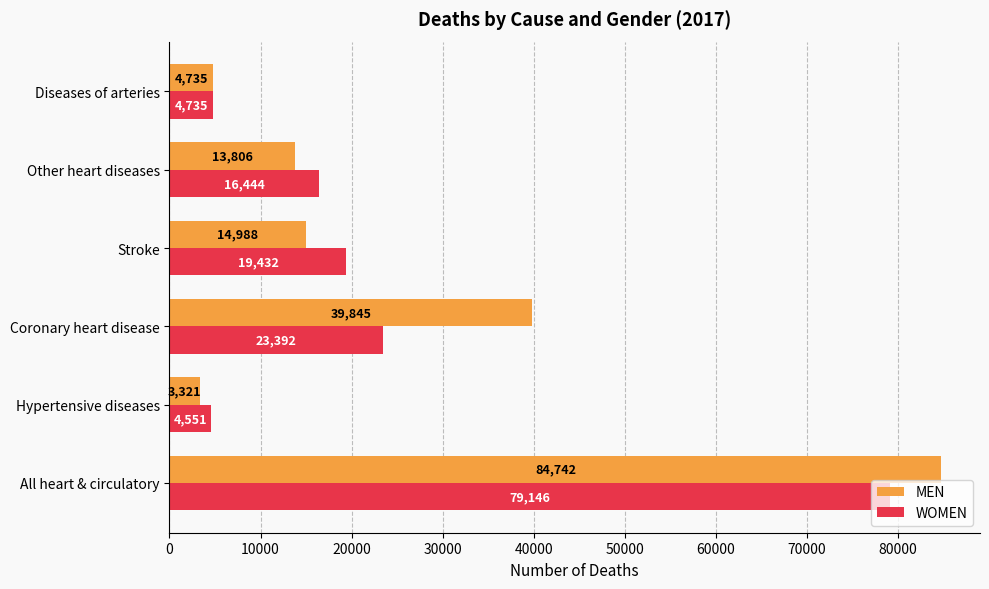

Read the WOMEN value at Other heart diseases.

16444